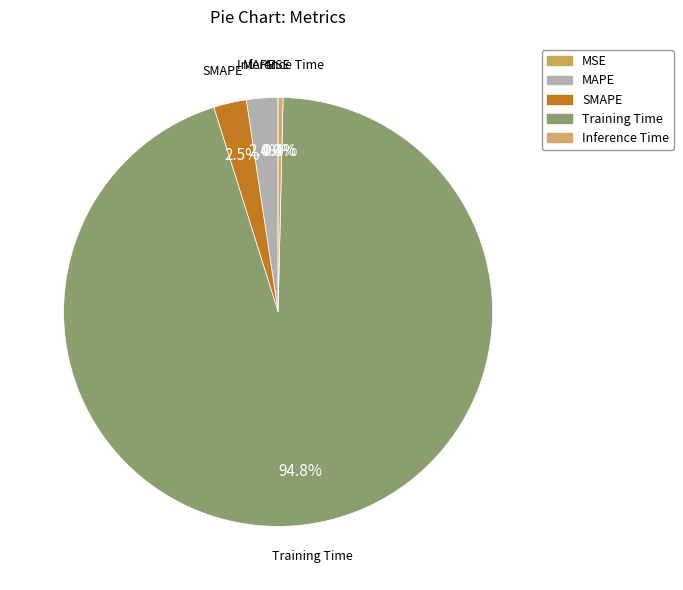

To the nearest percent, what portion does SMAPE represent?

2%